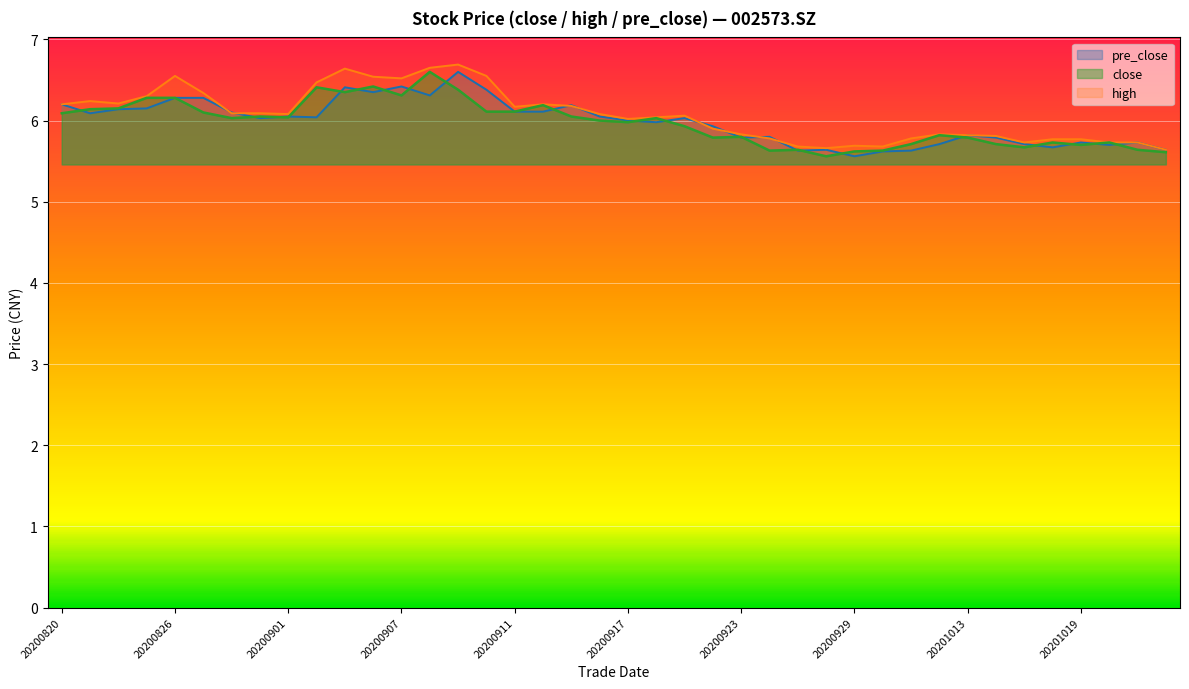

At how many categories does at least one series exceed 6?

23